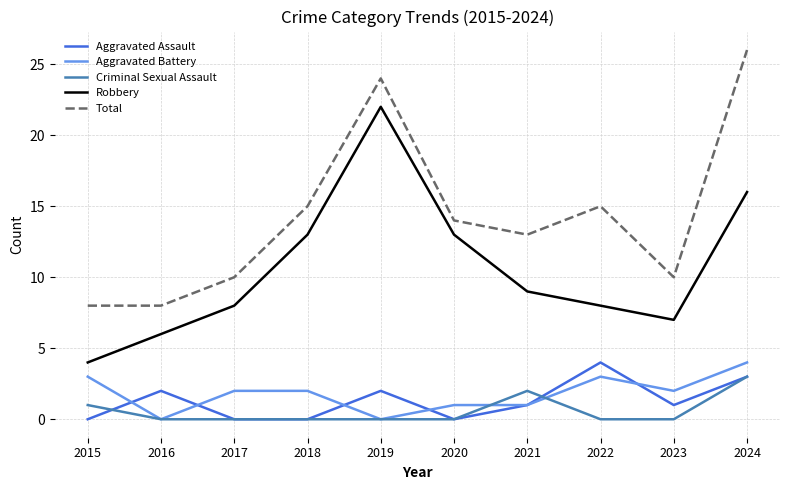

True or false: Total has a value of 24 at 2019.

True